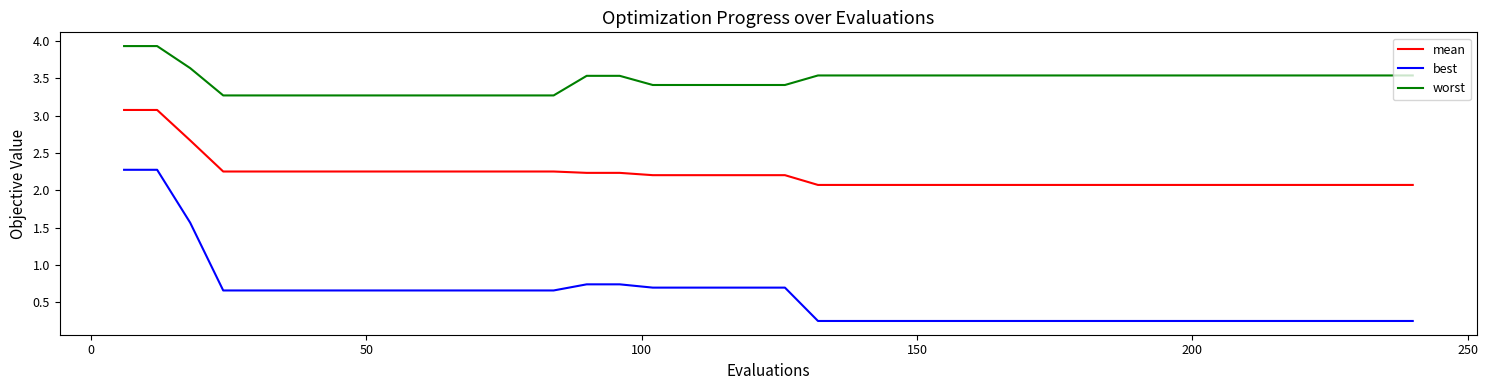

Which series has the largest total across all categories?

worst